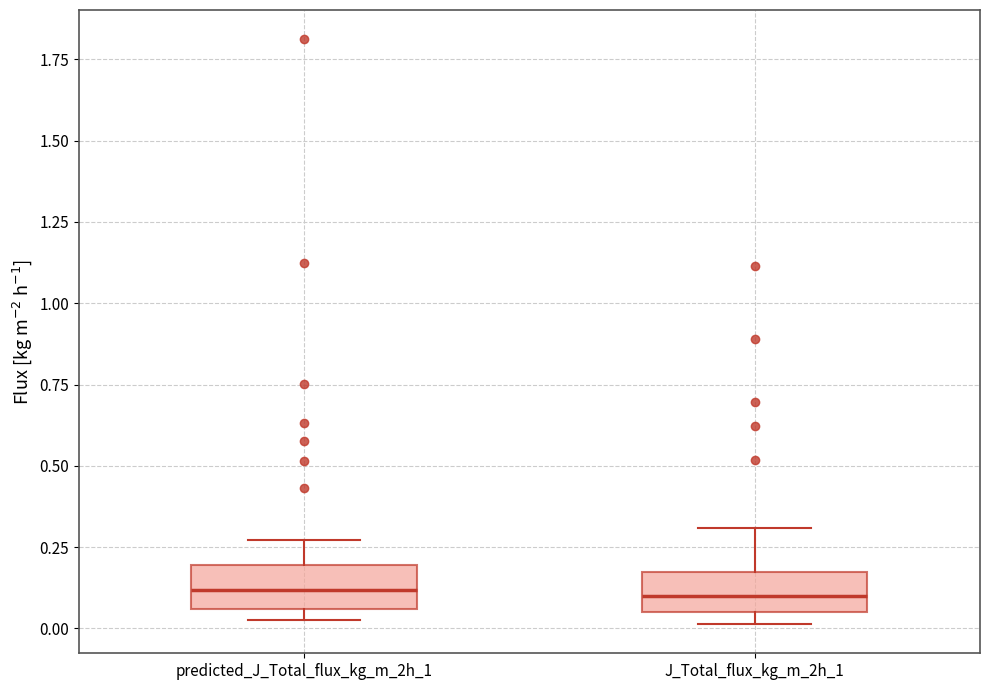

Reading left to right, read every box against the y-axis: the position of its median line, the range the box covers, and the ends of its whiskers. The values are not printed on the chart, so give them approximately, as read against the axis.

predicted_J_Total_flux_kg_m_2h_1: median 0.10, box 0.05 to 0.20, whiskers 0.05 (just below the box's lower edge) to 0.25
J_Total_flux_kg_m_2h_1: median 0.10, box 0.05 to 0.15, whiskers 0.00 to 0.30